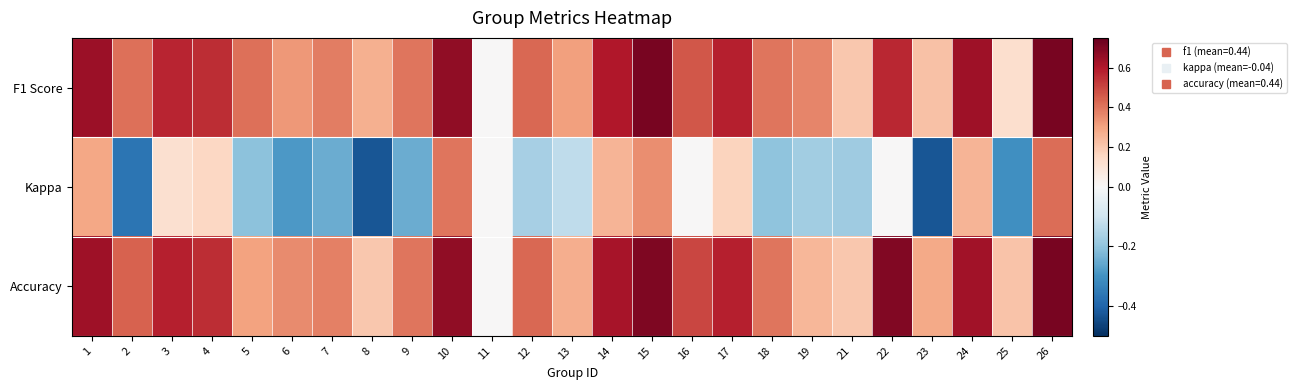

What is the difference between the highest and lowest values at 15?

0.4